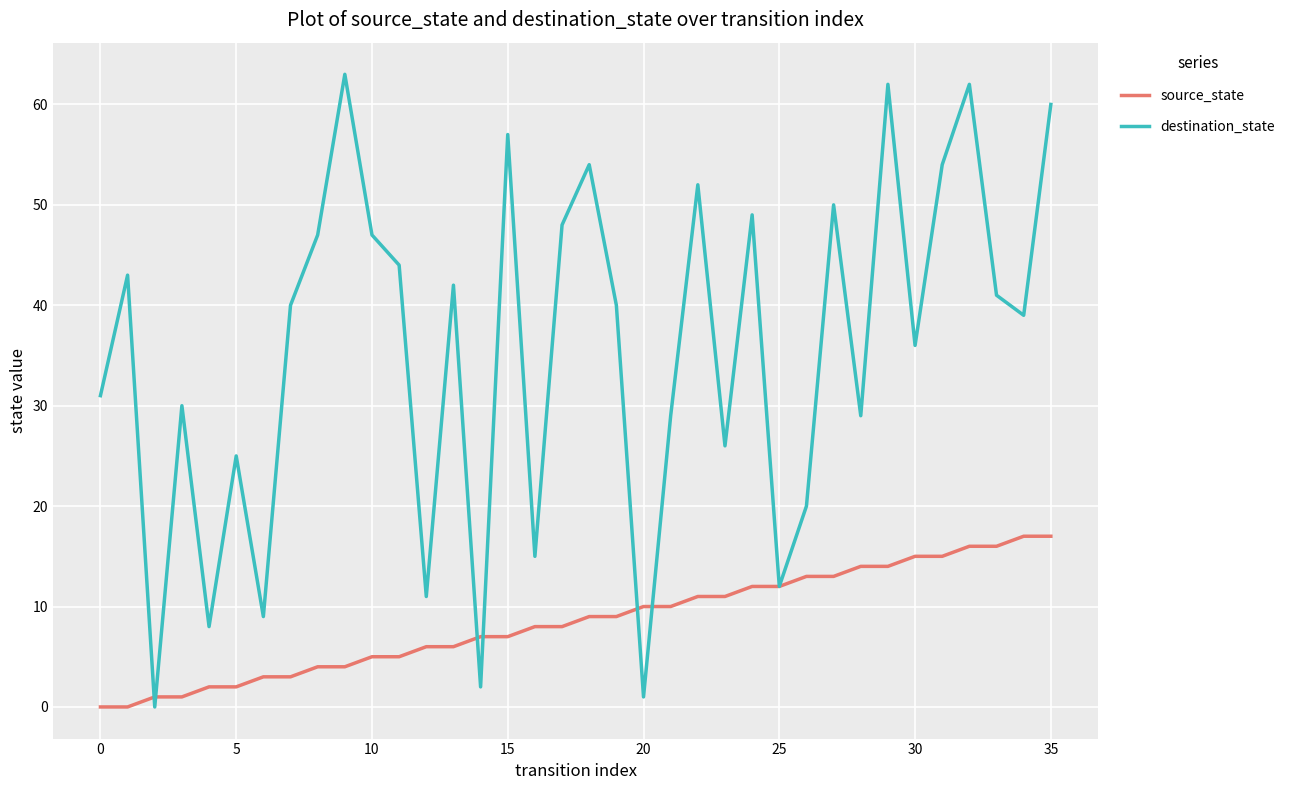

What is the sum of all source_state values?

306